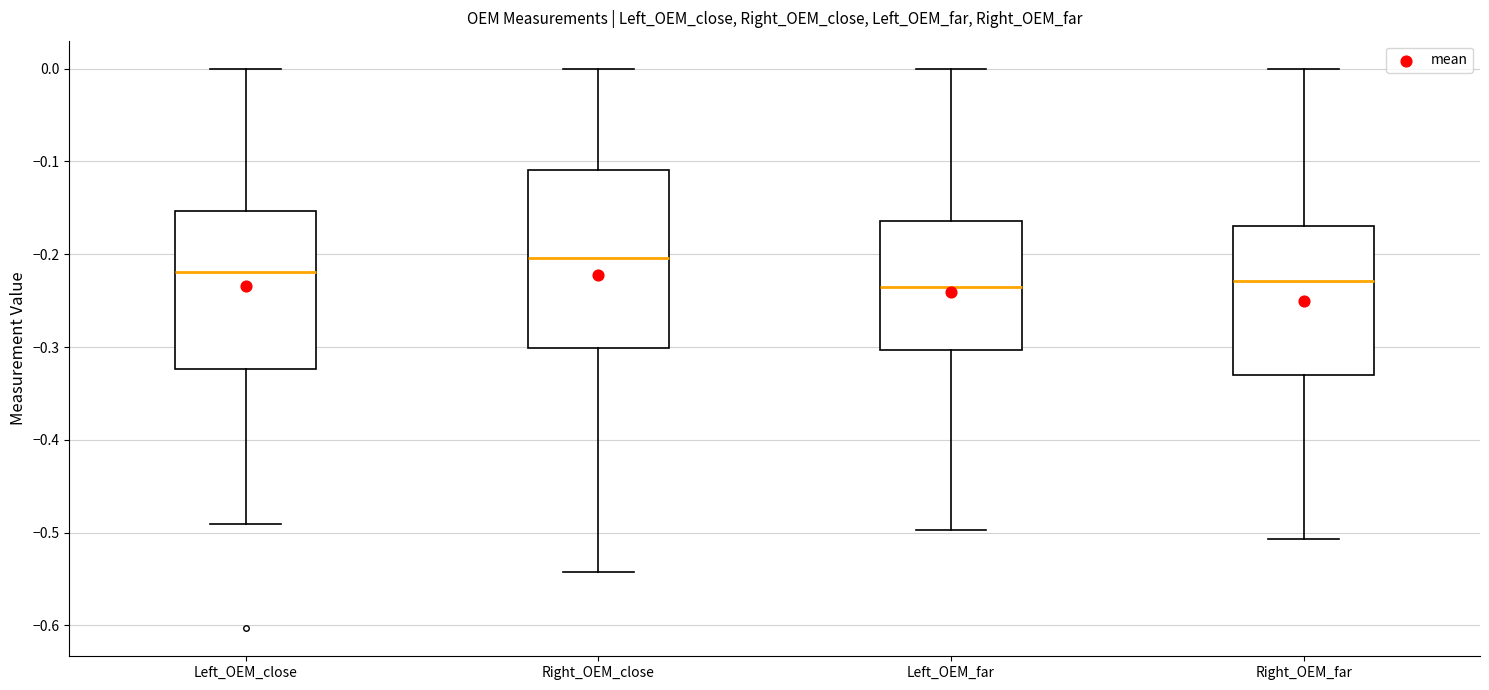

Reading left to right, read every box against the y-axis: the position of its median line, the range the box covers, and the ends of its whiskers. The values are not printed on the chart, so give them approximately, as read against the axis.

Left_OEM_close: median -0.22, box -0.32 to -0.15, whiskers -0.49 to 0.00
Right_OEM_close: median -0.20, box -0.30 to -0.11, whiskers -0.54 to 0.00
Left_OEM_far: median -0.24, box -0.30 to -0.16, whiskers -0.50 to 0.00
Right_OEM_far: median -0.23, box -0.33 to -0.17, whiskers -0.51 to 0.00